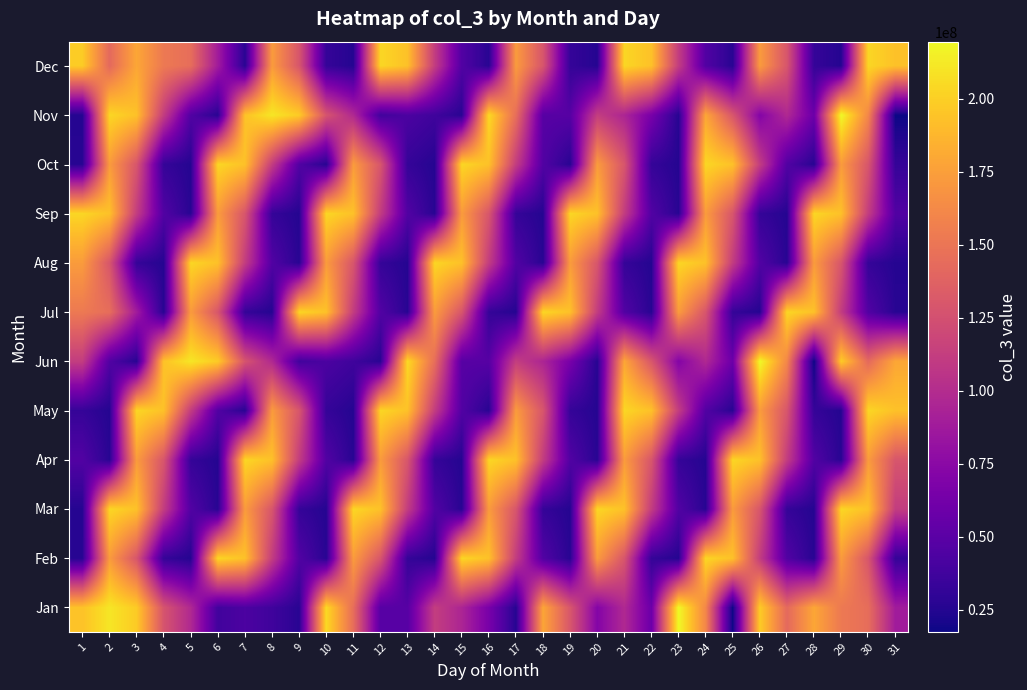

Reading left to right, extract all data points from this chart.

Jan: 1=193591640	2=210609392	3=197852984	4=127920632	5=97747512	6=38122952	7=43002992	8=37139840	9=27089568	10=204761496	11=145448240	12=48351640	13=48331832	14=112522376	15=95083632	16=65382088	17=26350184	18=178794440	19=129663168	20=71598544	21=97642472	22=58783344	23=219586480	24=161188816	25=17509224	26=198301856	27=142248616	28=179049056	29=152687240	30=145118360	31=88211096
Feb: 1=26888128	2=173056384	3=129129728	4=32381032	5=25680432	6=203385944	7=193063448	8=111901032	9=45894080	10=26888128	11=173056384	12=129129728	13=32381032	14=25680432	15=203385944	16=193063448	17=111901032	18=45894080	19=26888128	20=173056384	21=129129728	22=32381032	23=25680432	24=203385944	25=193063448	26=111901032	27=45894080	28=26888128	29=173056384	30=129129728	31=32381032
Mar: 1=25680432	2=203385944	3=193063448	4=111901032	5=45894080	6=26888128	7=173056384	8=129129728	9=32381032	10=25680432	11=203385944	12=193063448	13=111901032	14=45894080	15=26888128	16=173056384	17=129129728	18=32381032	19=25680432	20=203385944	21=193063448	22=111901032	23=45894080	24=26888128	25=173056384	26=129129728	27=32381032	28=25680432	29=203385944	30=193063448	31=111901032
Apr: 1=45894080	2=26888128	3=173056384	4=129129728	5=32381032	6=25680432	7=203385944	8=193063448	9=111901032	10=45894080	11=26888128	12=173056384	13=129129728	14=32381032	15=25680432	16=203385944	17=193063448	18=111901032	19=45894080	20=26888128	21=173056384	22=129129728	23=32381032	24=25680432	25=203385944	26=193063448	27=111901032	28=45894080	29=26888128	30=173056384	31=129129728
May: 1=32381032	2=25680432	3=203385944	4=193063448	5=111901032	6=45894080	7=26888128	8=173056384	9=129129728	10=32381032	11=25680432	12=203385944	13=193063448	14=111901032	15=45894080	16=26888128	17=173056384	18=129129728	19=32381032	20=25680432	21=203385944	22=193063448	23=111901032	24=45894080	25=26888128	26=173056384	27=129129728	28=32381032	29=25680432	30=203385944	31=193063448
Jun: 1=111901032	2=45894080	3=26888128	4=193591640	5=210609392	6=197852984	7=127920632	8=97747512	9=38122952	10=43002992	11=37139840	12=27089568	13=204761496	14=145448240	15=48351640	16=48331832	17=112522376	18=95083632	19=65382088	20=26350184	21=178794440	22=129663168	23=71598544	24=97642472	25=58783344	26=219586480	27=161188816	28=17509224	29=198301856	30=142248616	31=179049056
Jul: 1=152687240	2=145118360	3=88211096	4=26888128	5=173056384	6=129129728	7=32381032	8=25680432	9=203385944	10=193063448	11=111901032	12=45894080	13=26888128	14=173056384	15=129129728	16=32381032	17=25680432	18=203385944	19=193063448	20=111901032	21=45894080	22=26888128	23=173056384	24=129129728	25=32381032	26=25680432	27=203385944	28=193063448	29=111901032	30=45894080	31=26888128
Aug: 1=173056384	2=129129728	3=32381032	4=25680432	5=203385944	6=193063448	7=111901032	8=45894080	9=26888128	10=173056384	11=129129728	12=32381032	13=25680432	14=203385944	15=193063448	16=111901032	17=45894080	18=26888128	19=173056384	20=129129728	21=32381032	22=25680432	23=203385944	24=193063448	25=111901032	26=45894080	27=26888128	28=173056384	29=129129728	30=32381032	31=25680432
Sep: 1=203385944	2=193063448	3=111901032	4=45894080	5=26888128	6=173056384	7=129129728	8=32381032	9=25680432	10=203385944	11=193063448	12=111901032	13=45894080	14=26888128	15=173056384	16=129129728	17=32381032	18=25680432	19=203385944	20=193063448	21=111901032	22=45894080	23=26888128	24=173056384	25=129129728	26=32381032	27=25680432	28=203385944	29=193063448	30=111901032	31=45894080
Oct: 1=26888128	2=173056384	3=129129728	4=32381032	5=25680432	6=203385944	7=193063448	8=111901032	9=45894080	10=26888128	11=173056384	12=129129728	13=32381032	14=25680432	15=203385944	16=193063448	17=111901032	18=45894080	19=26888128	20=173056384	21=129129728	22=32381032	23=25680432	24=203385944	25=193063448	26=111901032	27=45894080	28=26888128	29=173056384	30=129129728	31=32381032
Nov: 1=25680432	2=203385944	3=193063448	4=111901032	5=45894080	6=26888128	7=193591640	8=210609392	9=197852984	10=127920632	11=97747512	12=38122952	13=43002992	14=37139840	15=27089568	16=204761496	17=145448240	18=48351640	19=48331832	20=112522376	21=95083632	22=65382088	23=26350184	24=178794440	25=129663168	26=71598544	27=97642472	28=58783344	29=219586480	30=161188816	31=17509224
Dec: 1=198301856	2=142248616	3=179049056	4=152687240	5=145118360	6=88211096	7=26888128	8=173056384	9=129129728	10=32381032	11=25680432	12=203385944	13=193063448	14=111901032	15=45894080	16=26888128	17=173056384	18=129129728	19=32381032	20=25680432	21=203385944	22=193063448	23=111901032	24=45894080	25=26888128	26=173056384	27=129129728	28=32381032	29=25680432	30=203385944	31=193063448